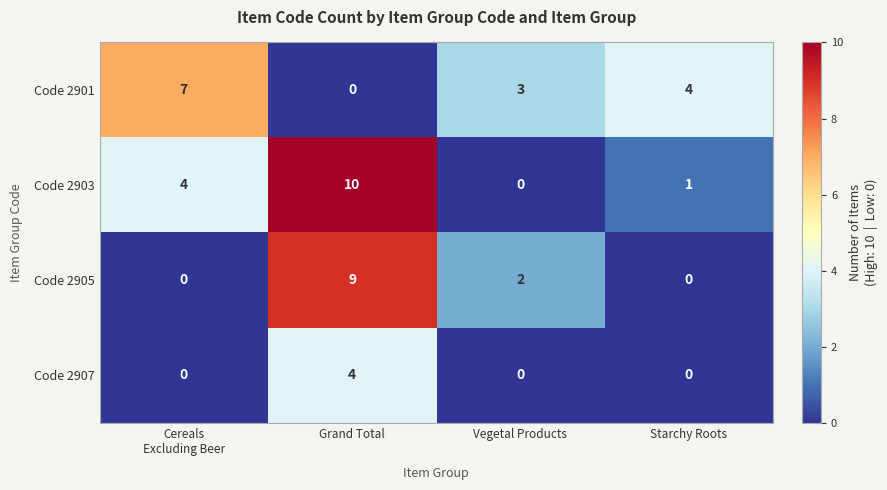

Which series has the largest total across all categories?

Code 2903